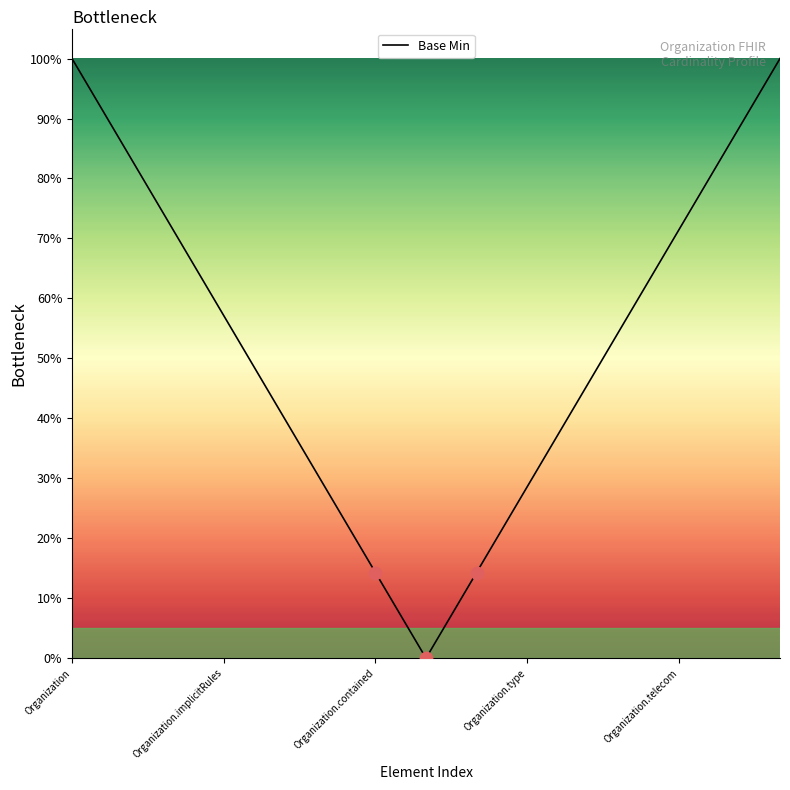

What is the greatest value displayed?

100.0